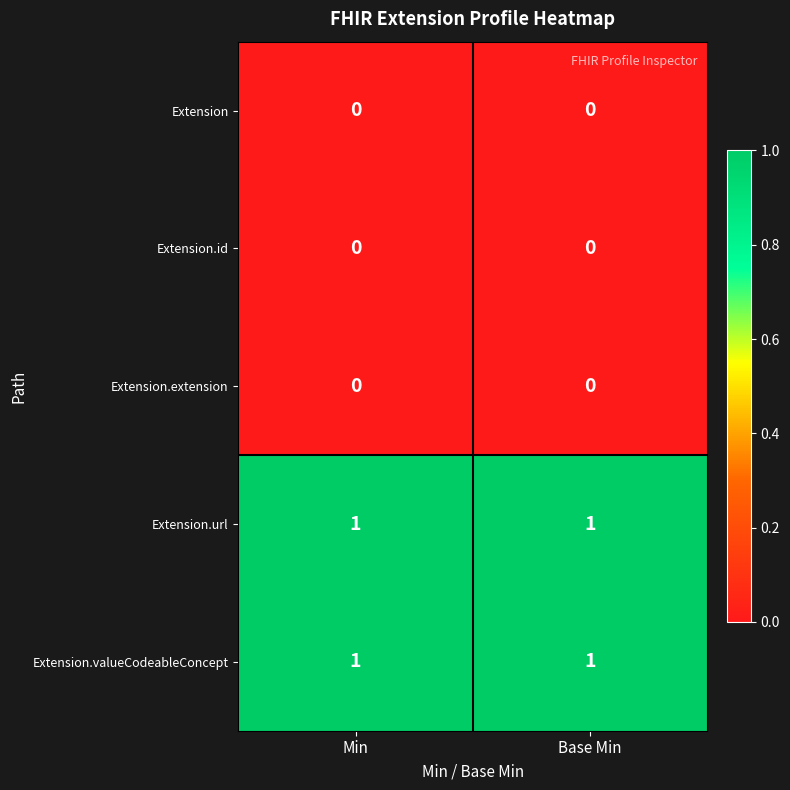

The Extension series shows 0 at Min. True or false?

True